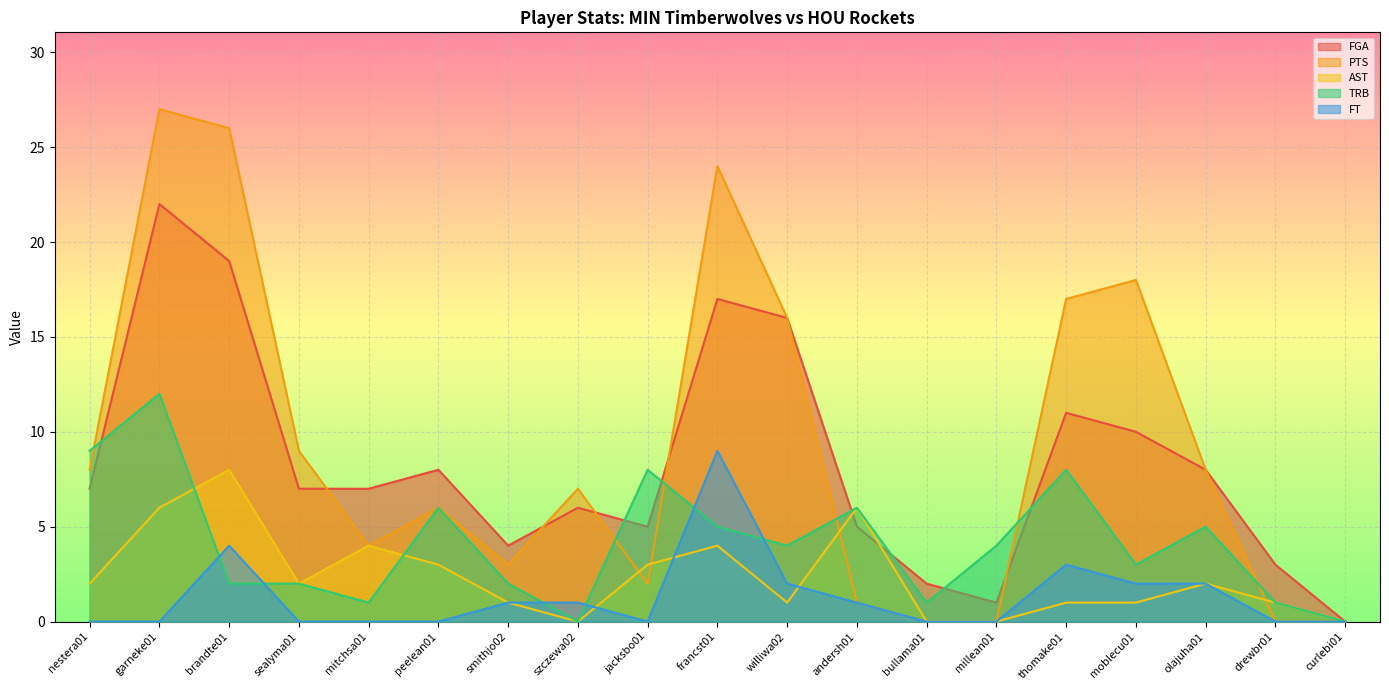

True or false: FT and FGA intersect in this chart.

False